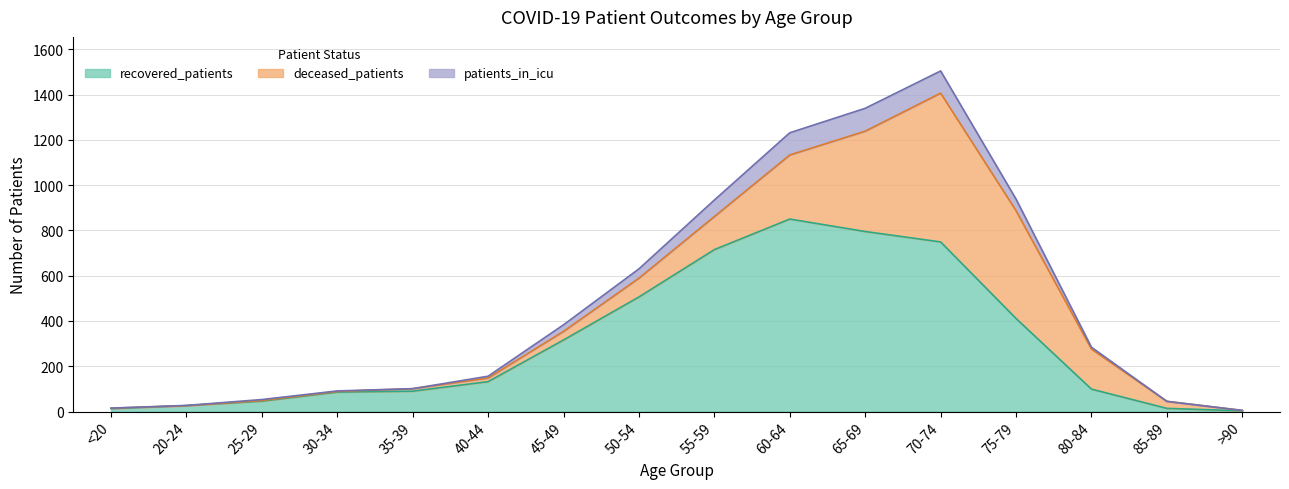

True or false: recovered_patients and patients_in_icu intersect in this chart.

False